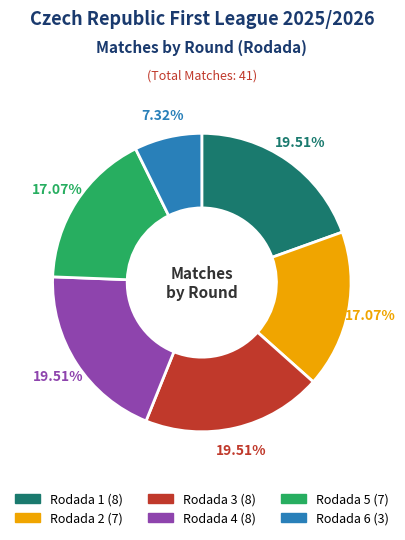

How many segments does this pie chart have?

6